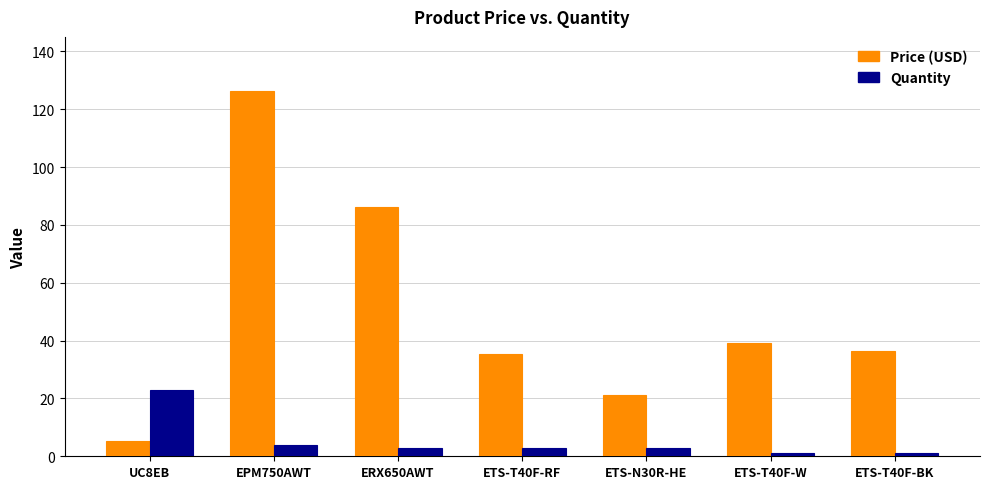

Is the value of Price (USD) at ETS-T40F-BK greater than the value of Quantity at ETS-T40F-RF?

Yes